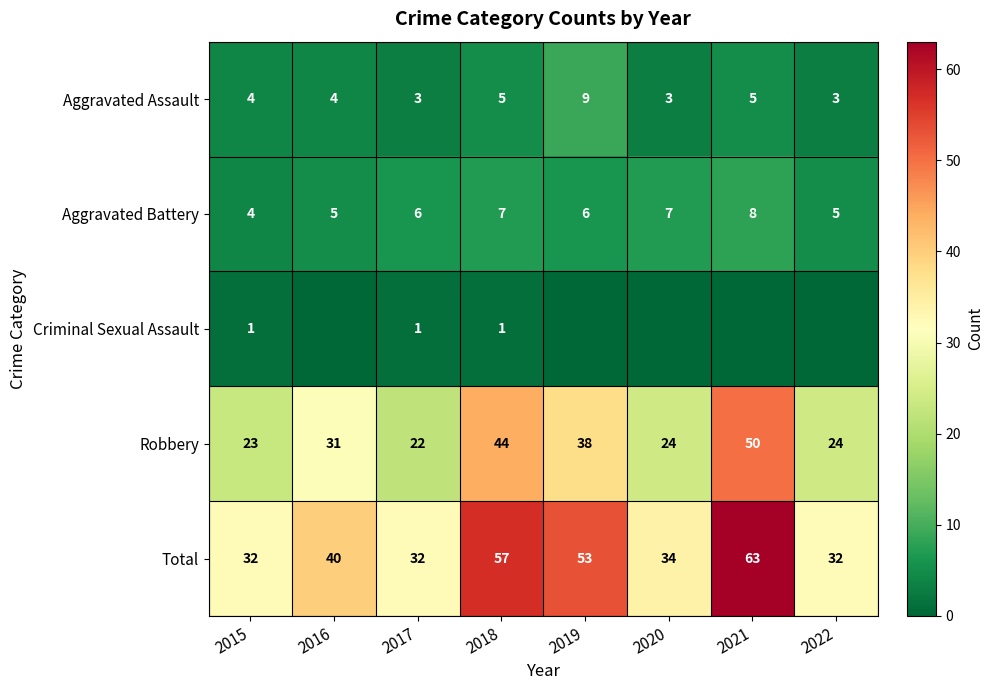

What value does the Aggravated Assault series have at 2018?

5